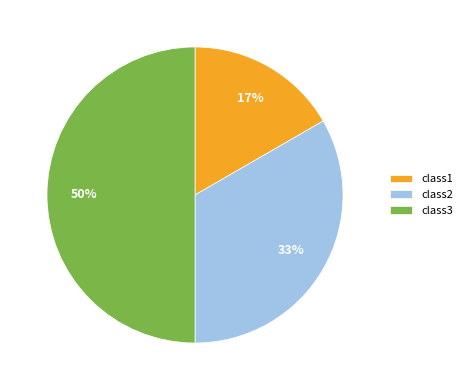

Do class1 and class3 together represent more than half of the pie?

Yes